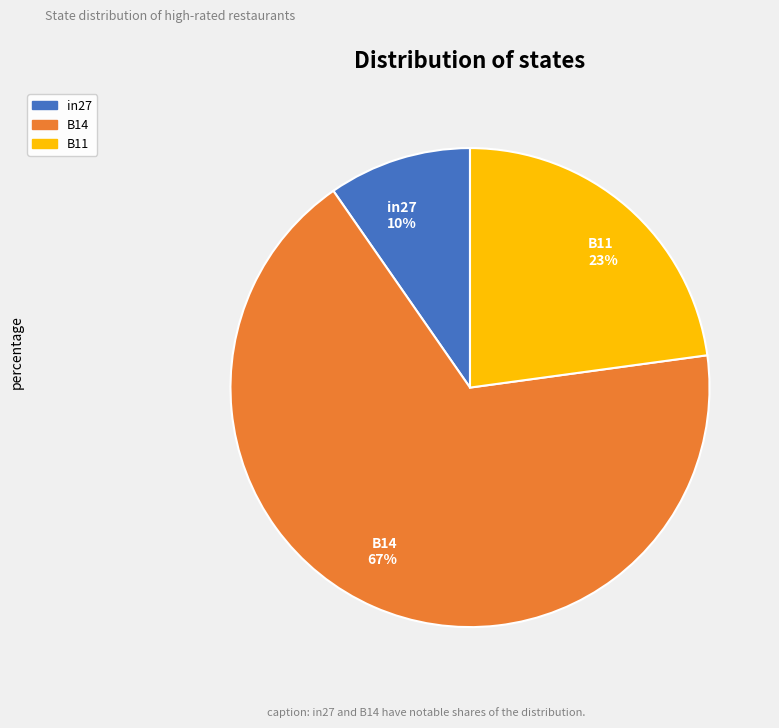

How many segments does this pie chart have?

3